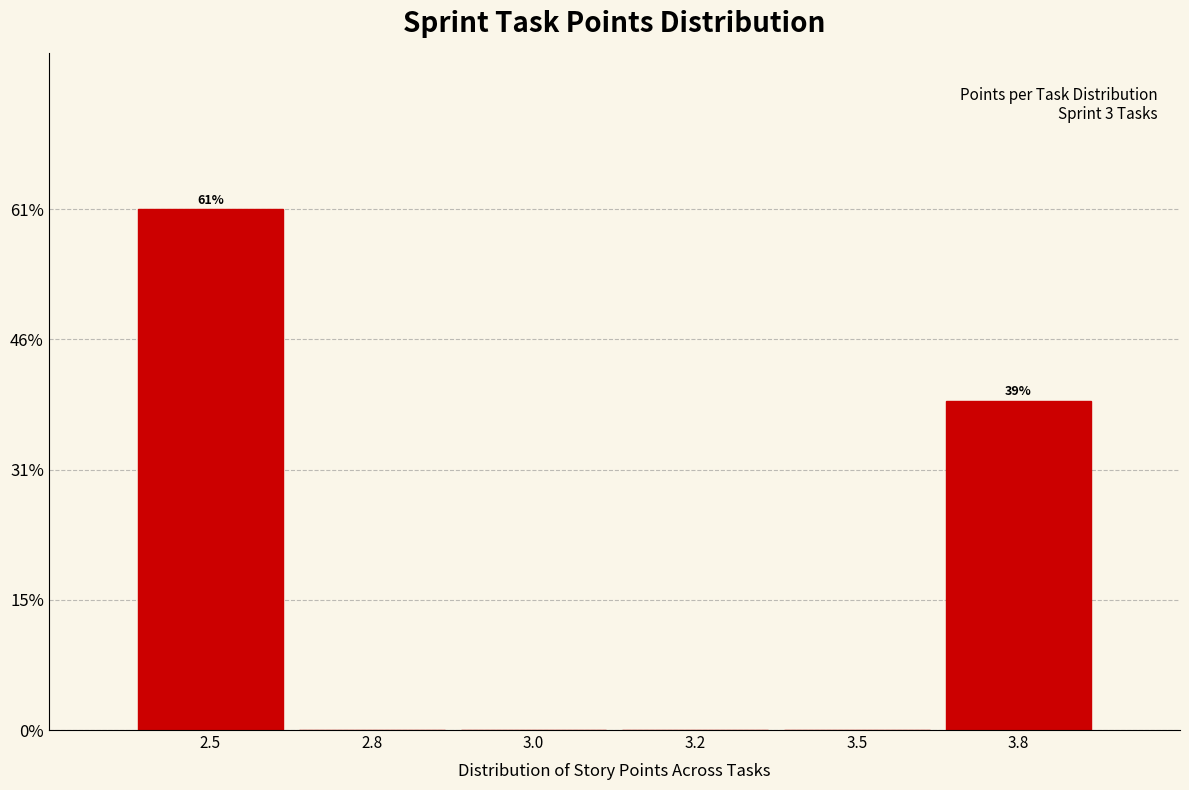

Reading right to left, what are all the values shown in this chart?

3.8=38.7	3.5=0.0	3.2=0.0	3.0=0.0	2.8=0.0	2.5=61.3